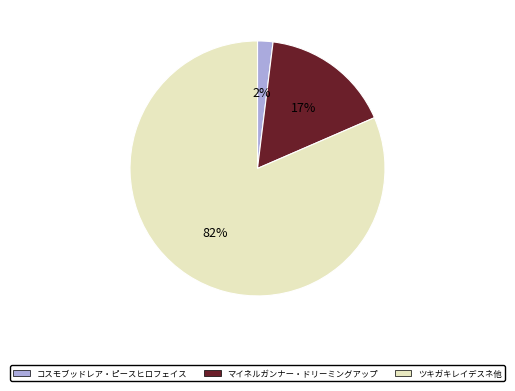

To the nearest percent, what is the average slice percentage?

33%